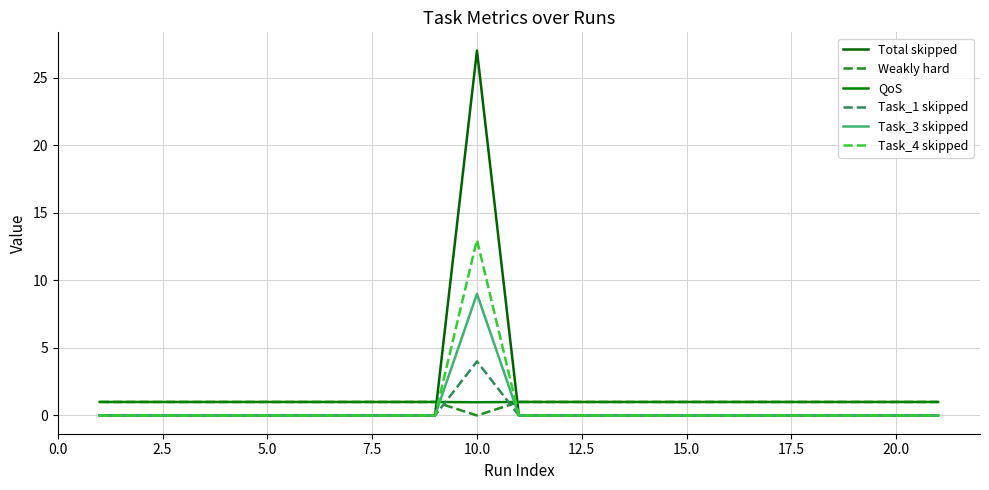

What is the sum of all Task_3 skipped values?

9.0